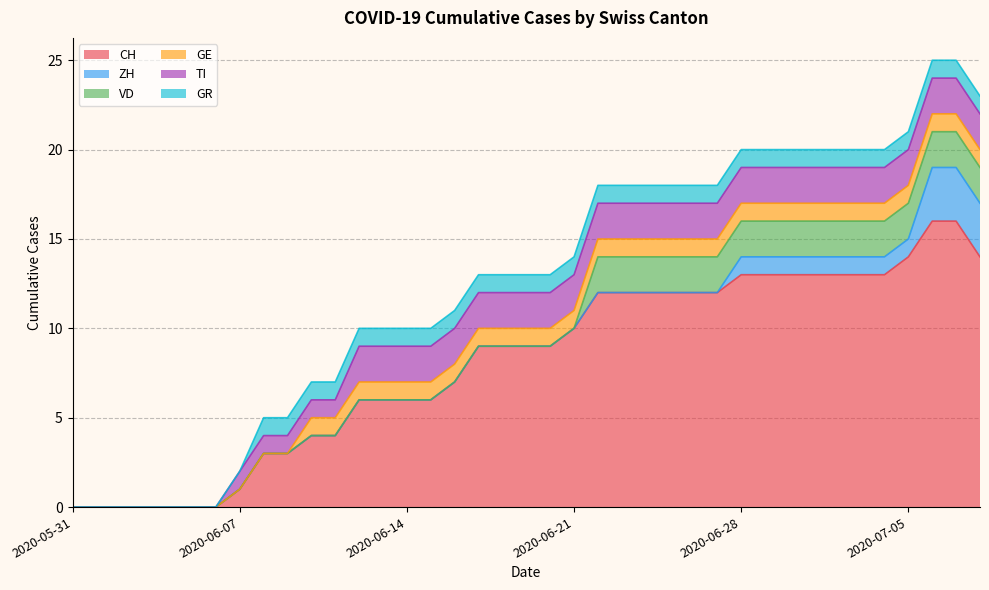

At 2020-06-23, list the series in order from largest to smallest.

CH, VD, TI, GE, GR, ZH